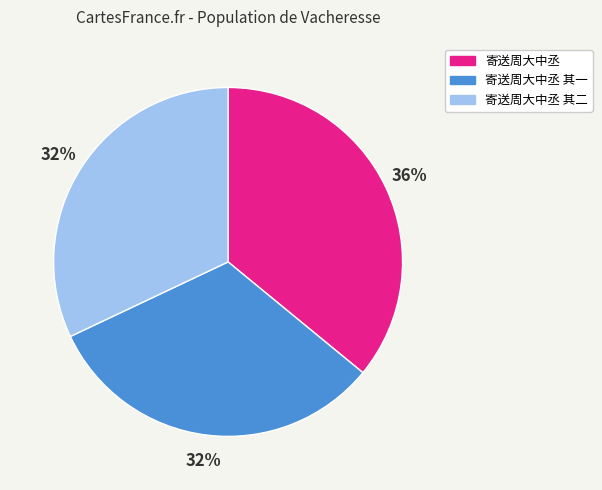

Combined, do 寄送周大中丞 其二 and 寄送周大中丞 account for over 50%?

Yes